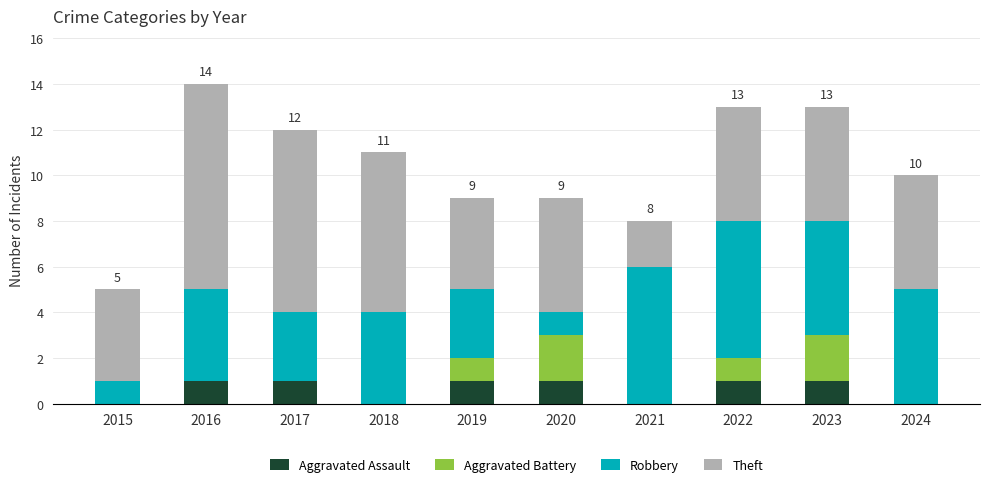

The value of Aggravated Assault at 2021 is 0. True or false?

True